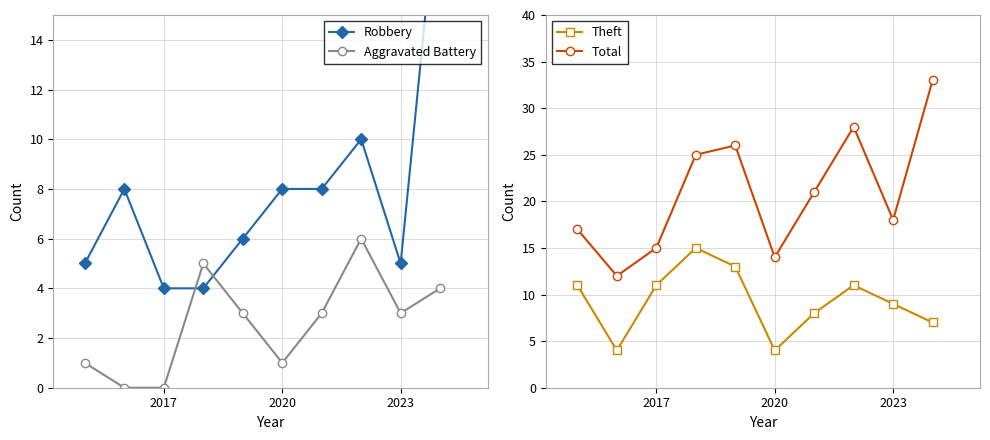

True or false: Robbery has more than 1 points higher than both neighbors.

True